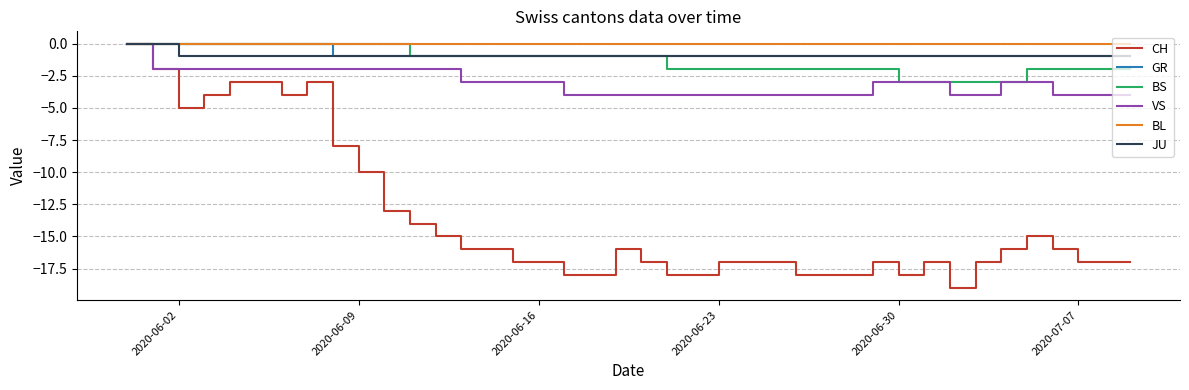

Which series has the largest range (max minus min)?

CH